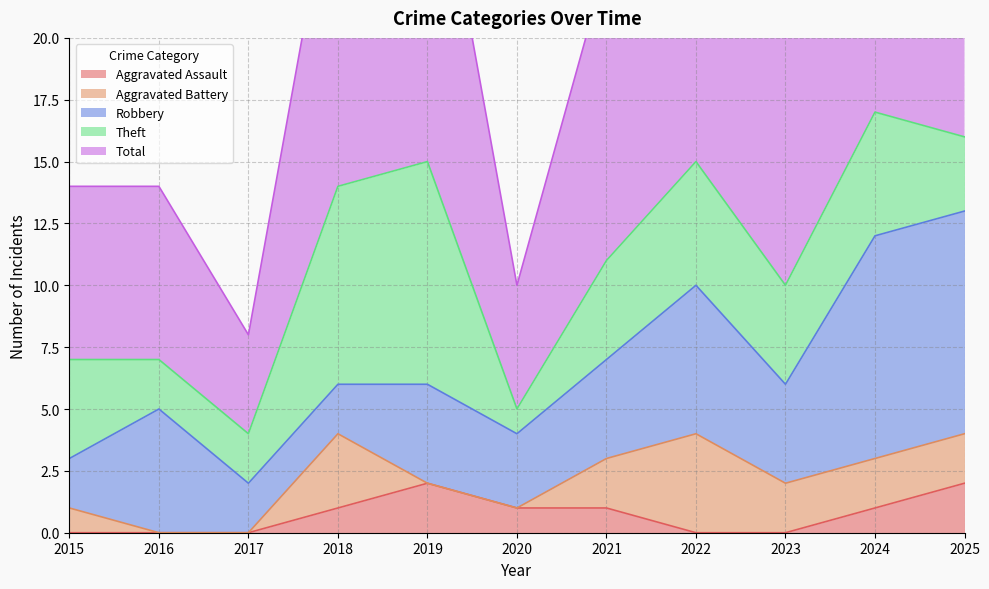

True or false: Aggravated Assault and Total cross at least once.

False